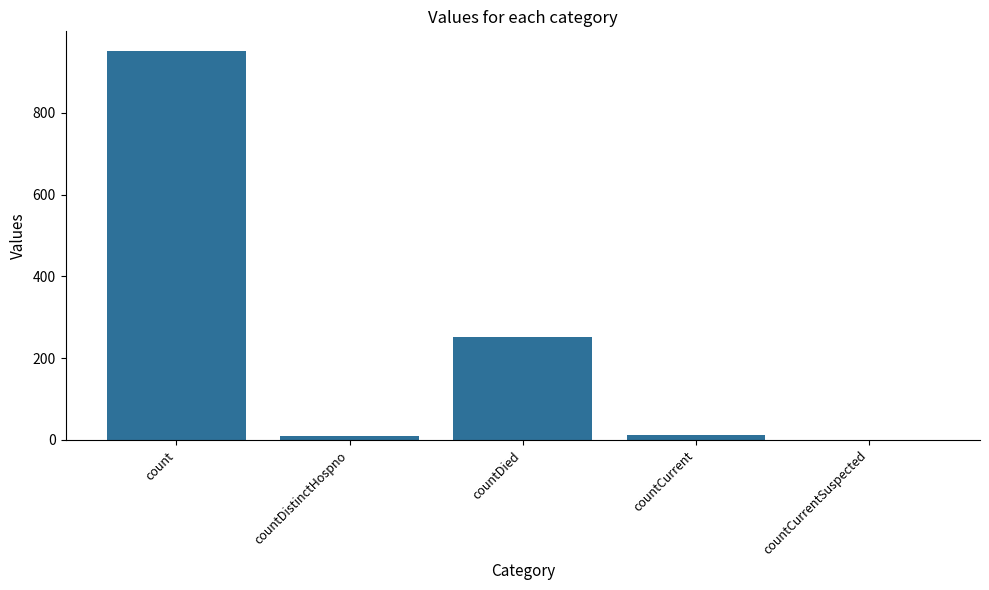

True or false: the data shows 252 at countDied.

True